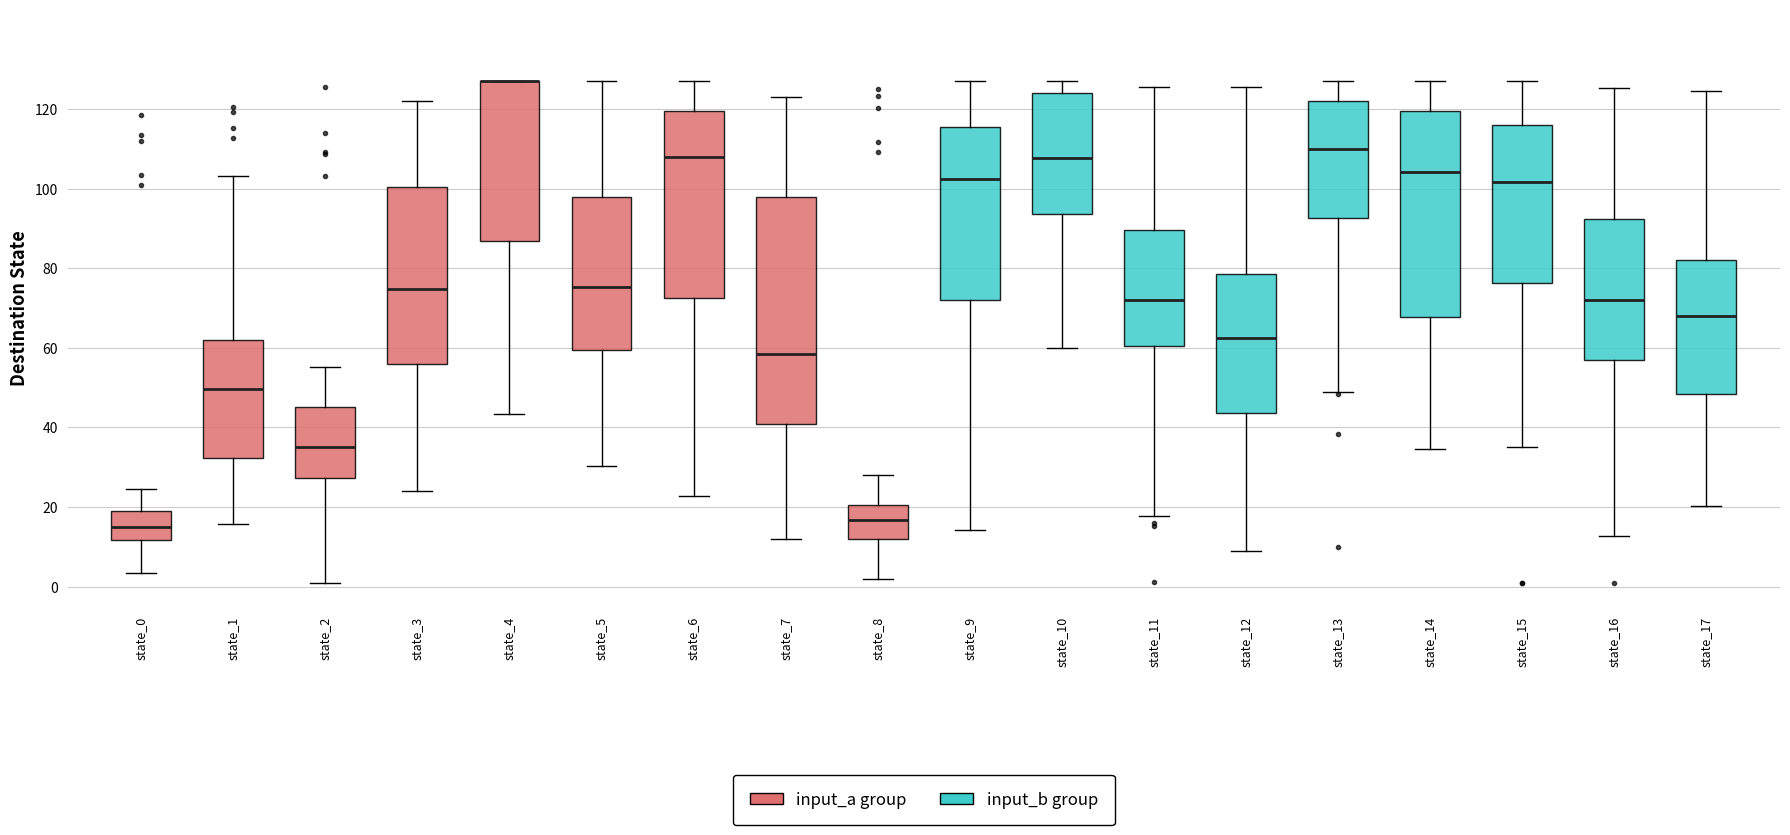

Reading left to right, transcribe this box plot: for each box, give where its median line is, the range the box spans, and where its two whiskers end, as read against the y-axis. The values are not printed on the chart, so give them approximately, as read against the axis.

state_0: median 16, box 12 to 18, whiskers 4 to 24
state_1: median 50, box 32 to 62, whiskers 16 to 104
state_2: median 36, box 28 to 46, whiskers 2 to 56
state_3: median 74, box 56 to 100, whiskers 24 to 122
state_4: median 128 (drawn on the box's upper edge), box 86 to 128, whiskers 44 to 128
state_5: median 76, box 60 to 98, whiskers 30 to 128
state_6: median 108, box 72 to 120, whiskers 22 to 128
state_7: median 58, box 40 to 98, whiskers 12 to 124
state_8: median 16, box 12 to 20, whiskers 2 to 28
state_9: median 102, box 72 to 116, whiskers 14 to 128
state_10: median 108, box 94 to 124, whiskers 60 to 128
state_11: median 72, box 60 to 90, whiskers 18 to 126
state_12: median 62, box 44 to 78, whiskers 10 to 126
state_13: median 110, box 92 to 122, whiskers 48 to 128
state_14: median 104, box 68 to 120, whiskers 34 to 128
state_15: median 102, box 76 to 116, whiskers 36 to 128
state_16: median 72, box 56 to 92, whiskers 12 to 126
state_17: median 68, box 48 to 82, whiskers 20 to 124